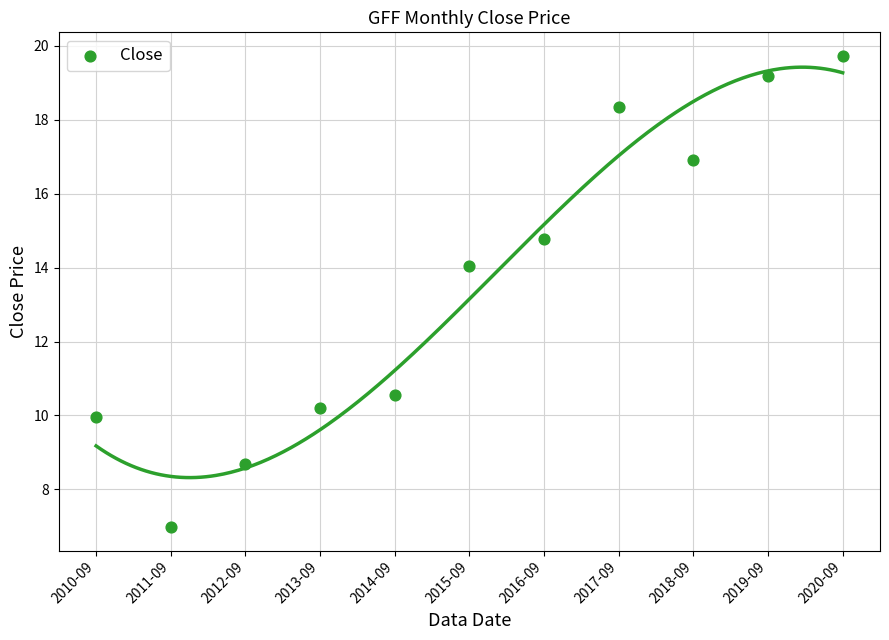

What is the range of Y values (max minus min)?

12.7